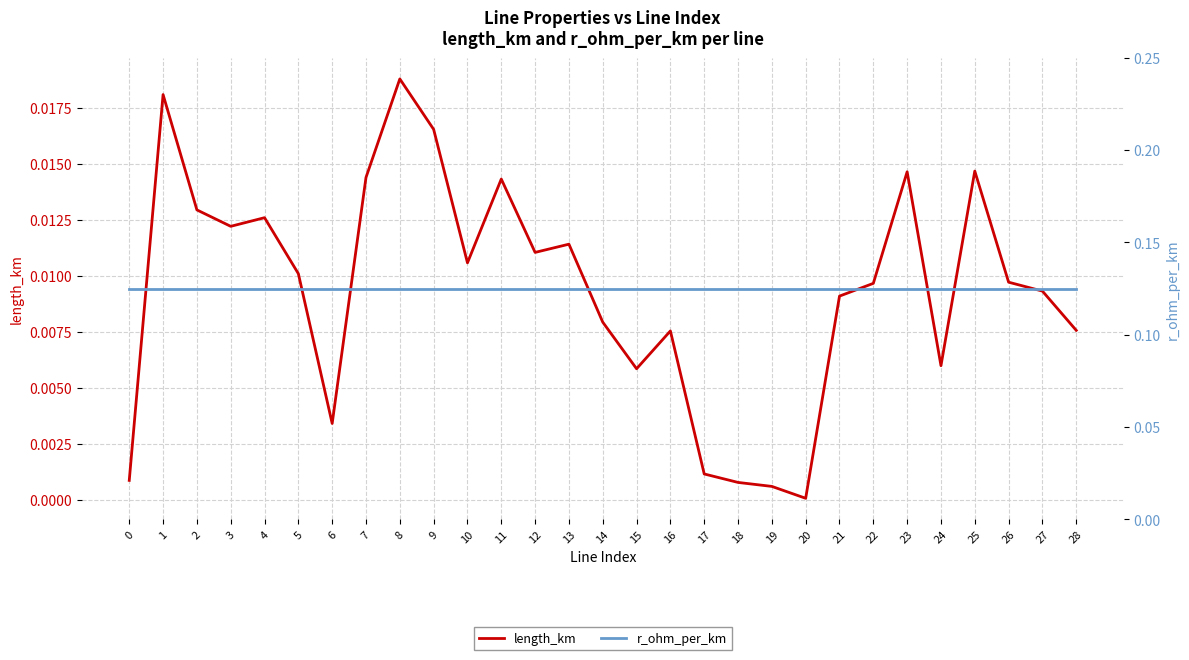

Which series changed the most between 4 and 15?

length_km